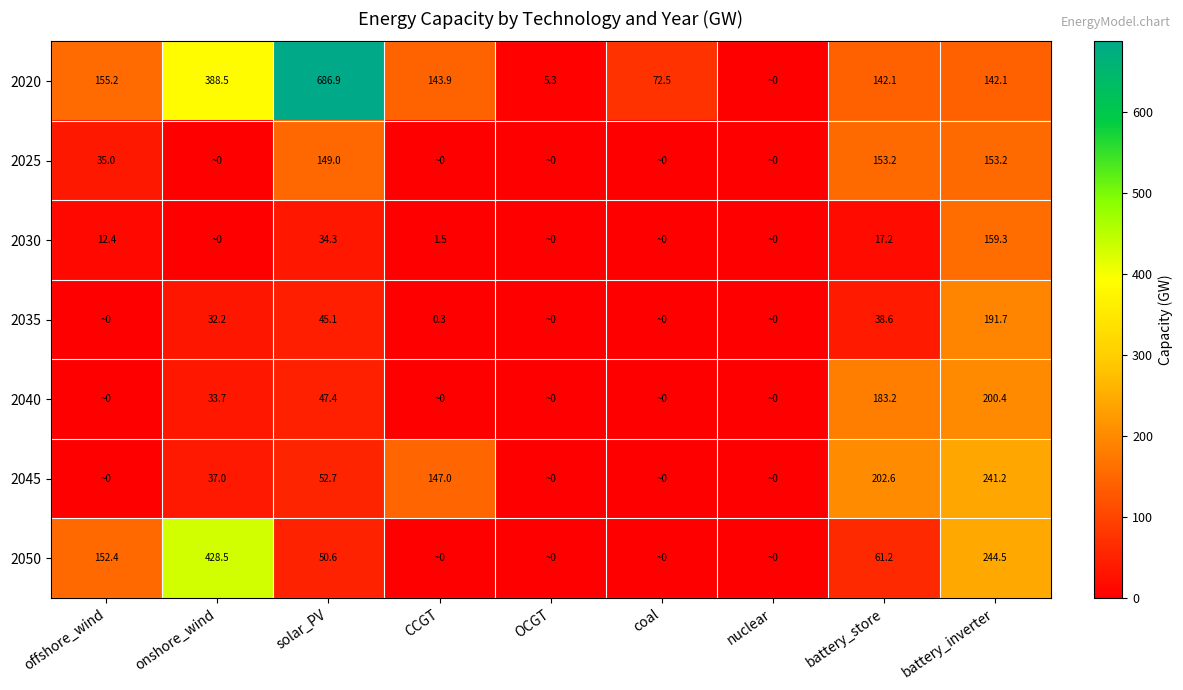

What is the maximum value shown in the chart?

686.9